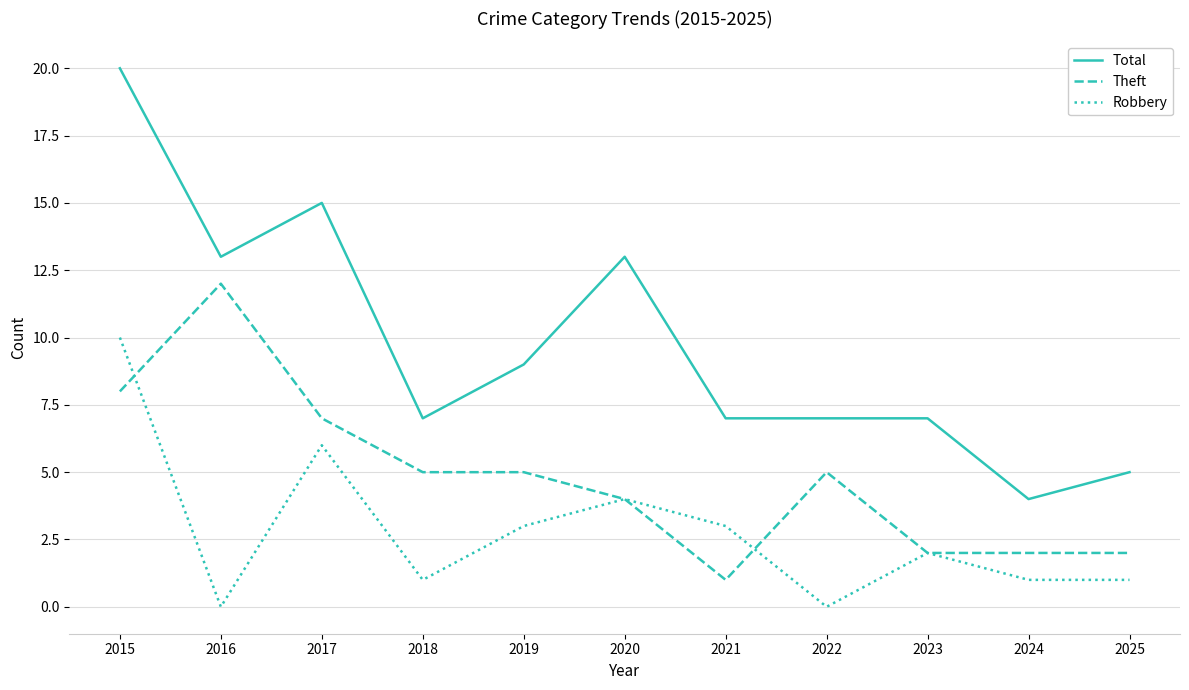

At which label does Total reach its minimum?

2024